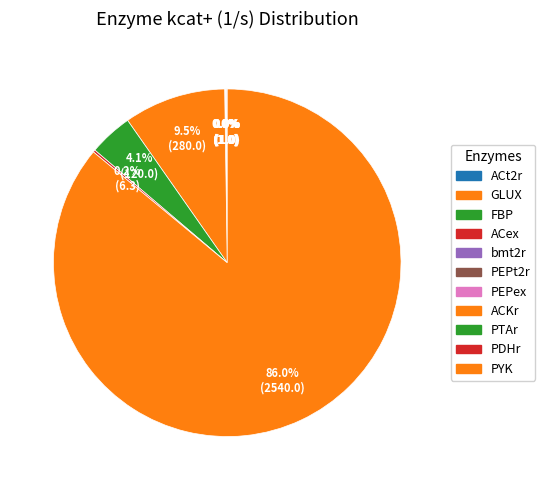

Which category has the biggest portion of the pie?

PYK